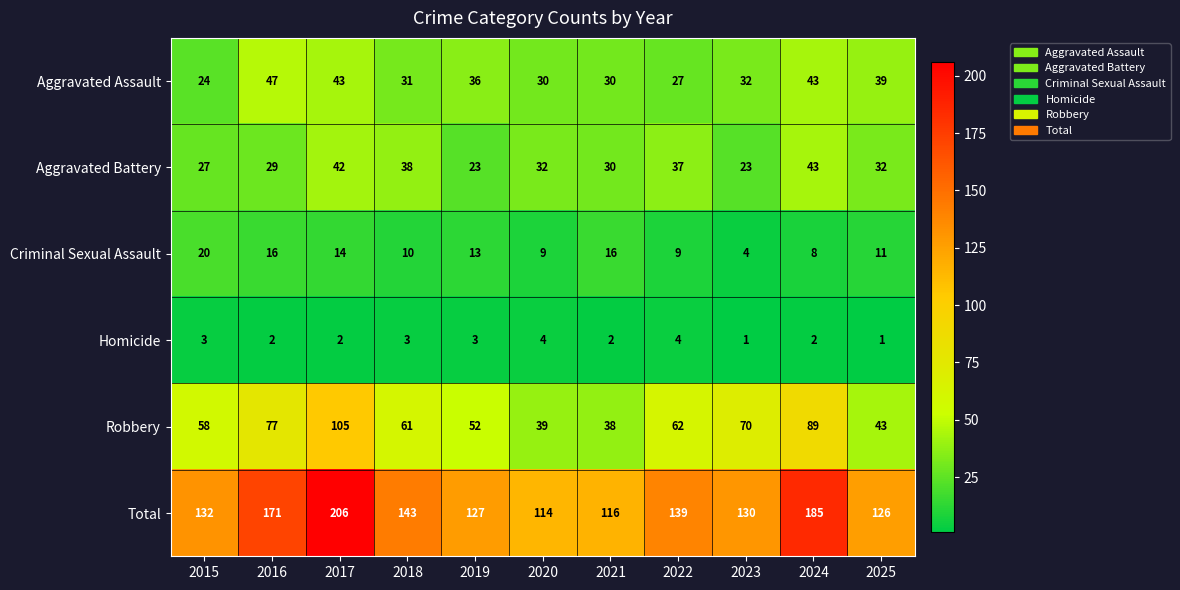

Rank the series by their maximum value, from lowest to highest.

Homicide, Criminal Sexual Assault, Aggravated Battery, Aggravated Assault, Robbery, Total